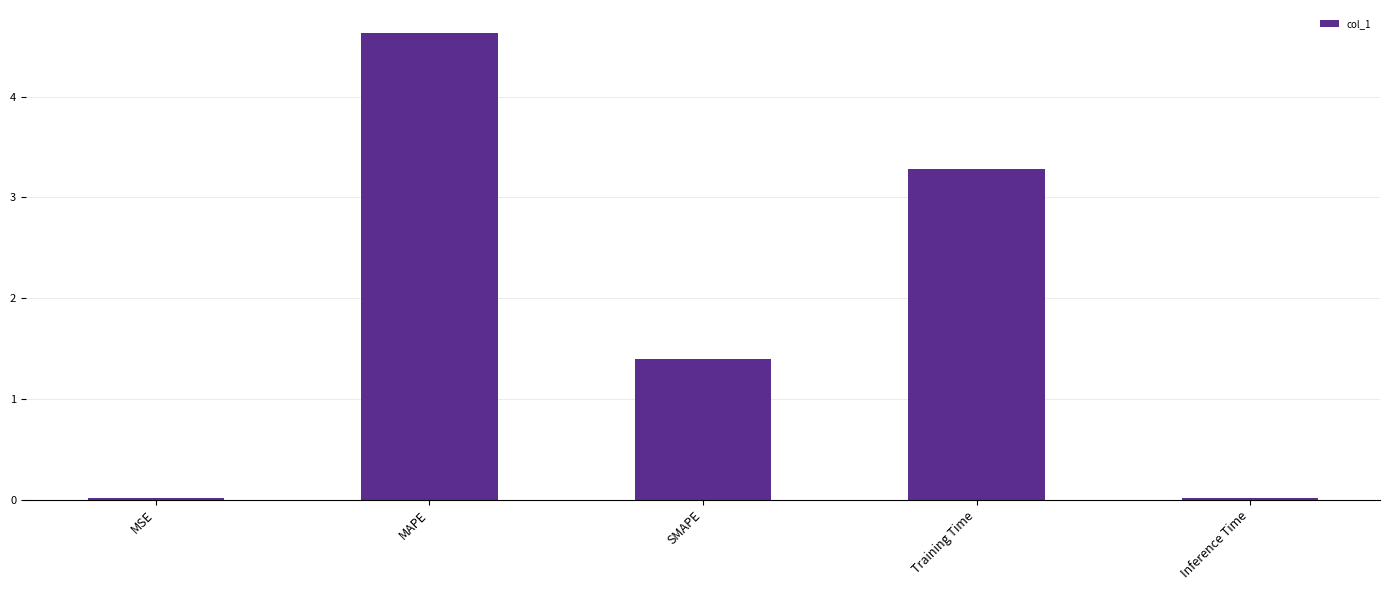

Where is the data nearest to the value 2?

SMAPE